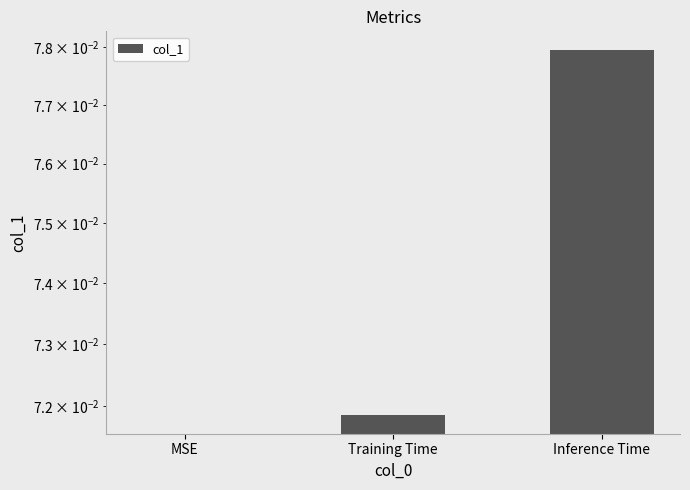

What is the label of the 3rd bar from the left?

Inference Time